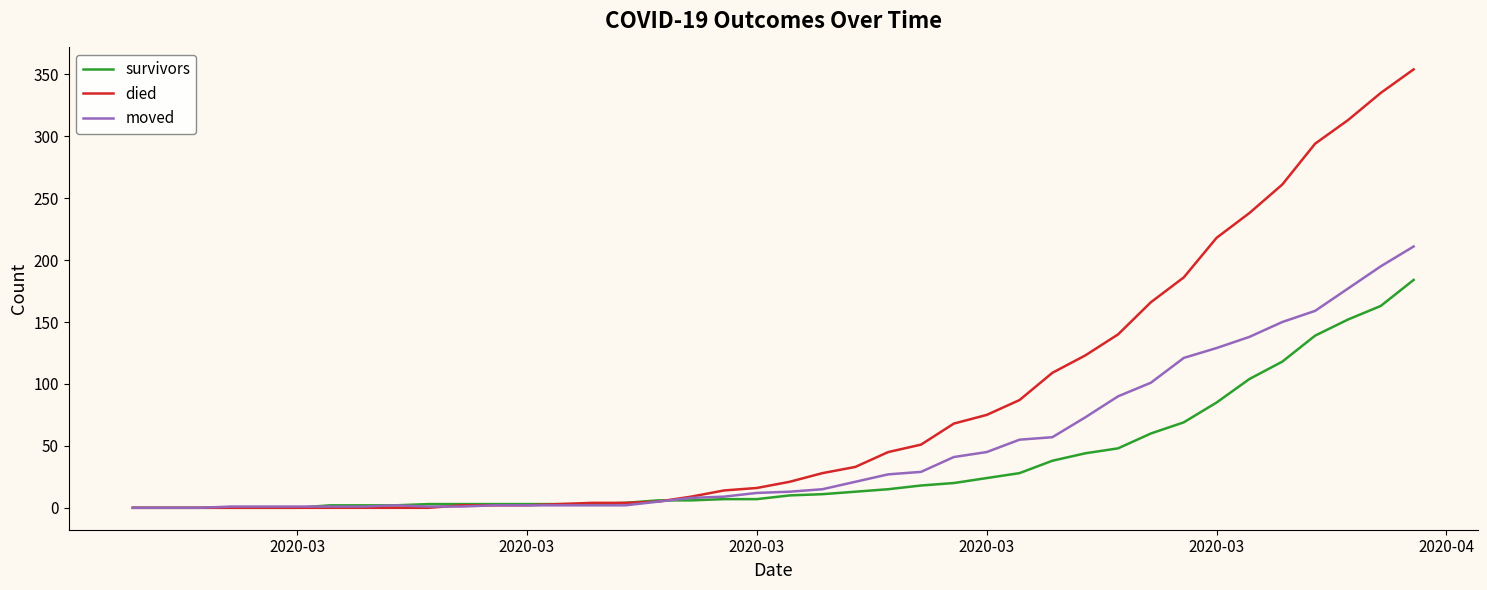

Which series has the largest range (max minus min)?

died